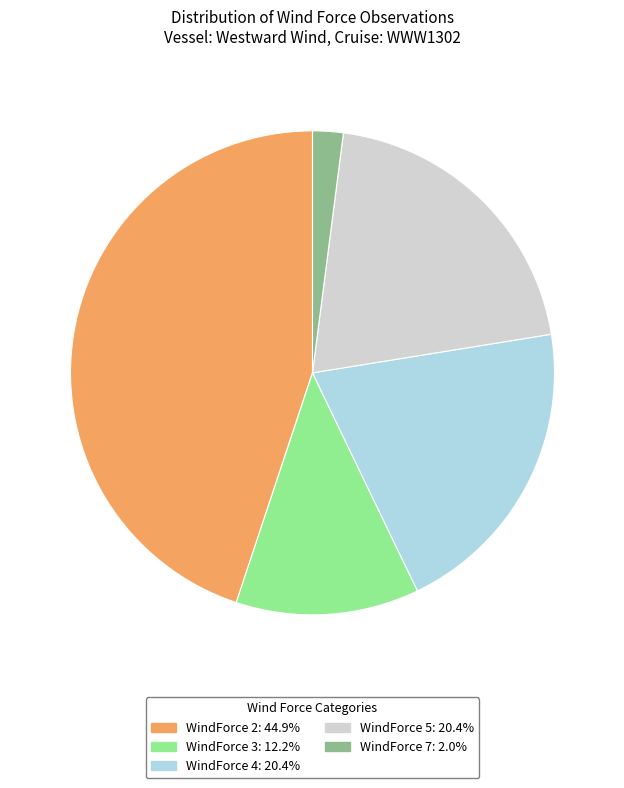

Does any single category account for the majority?

No